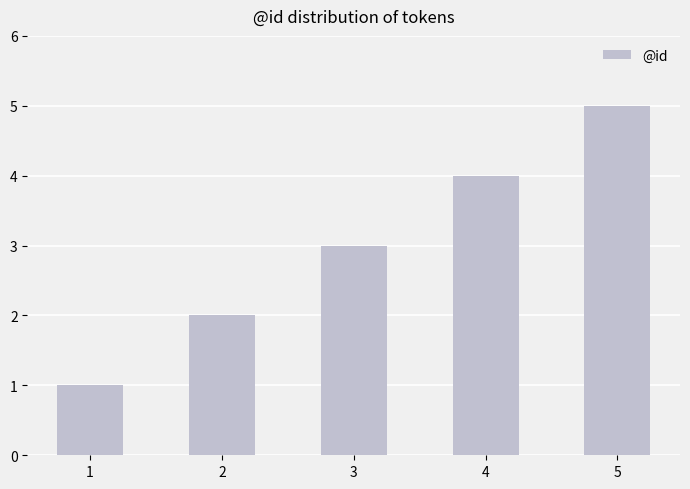

At which category does the chart reach its minimum across all series?

1